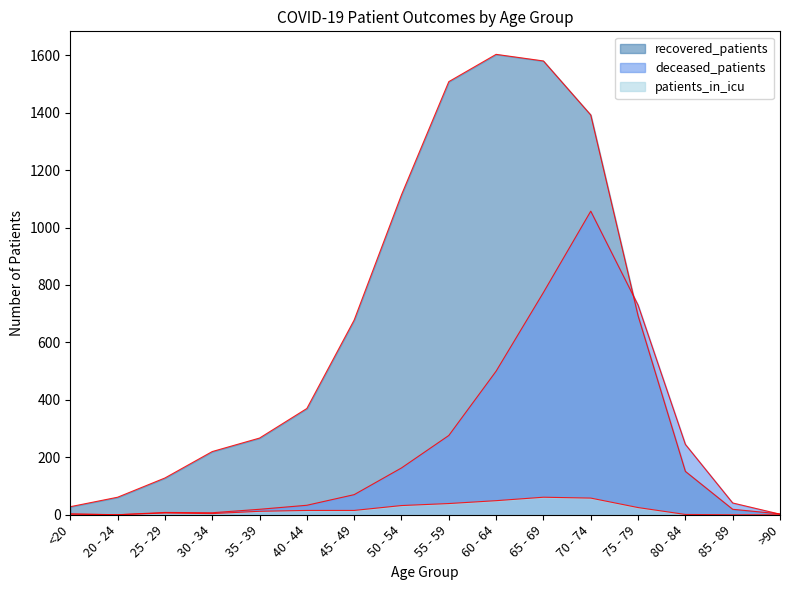

What position from the right is 55 - 59?

8